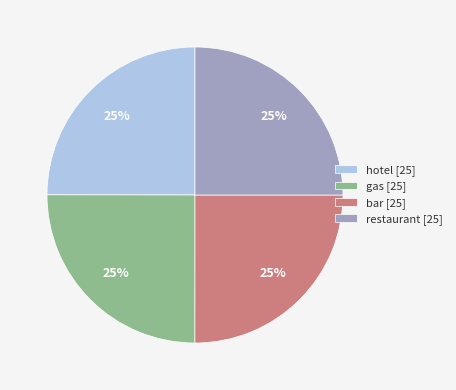

How many slices are in this pie chart?

4